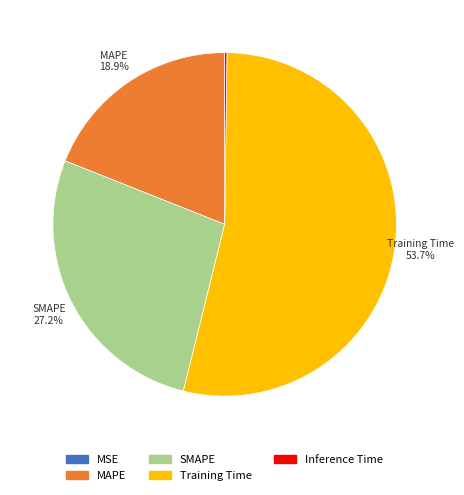

Which has a higher value, SMAPE or MAPE?

SMAPE